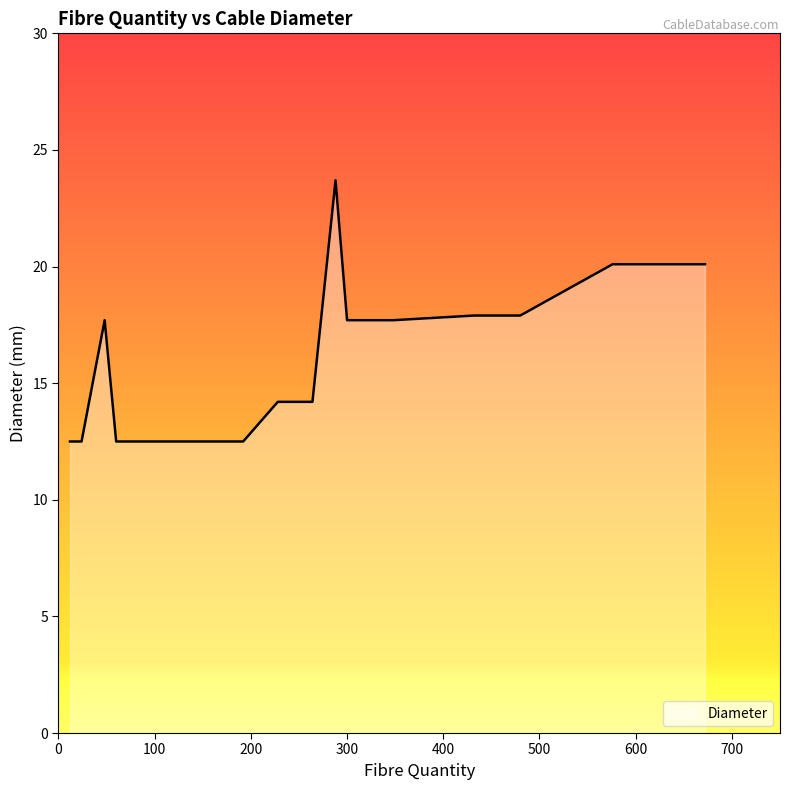

What is the maximum value shown in the chart?

23.7